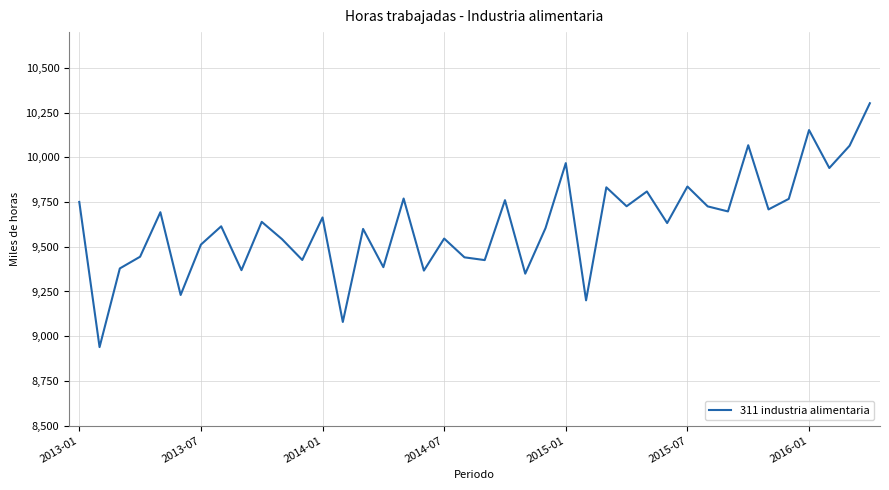

What is the difference between the maximum and minimum values?

1363.5